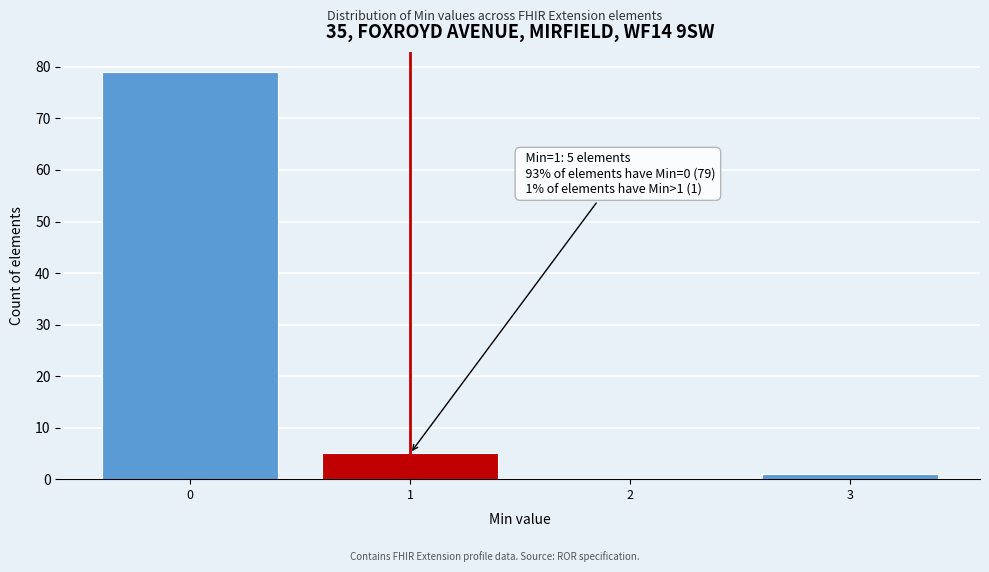

Over which range of the x-axis is the bar tallest?

-0.5 to 0.5